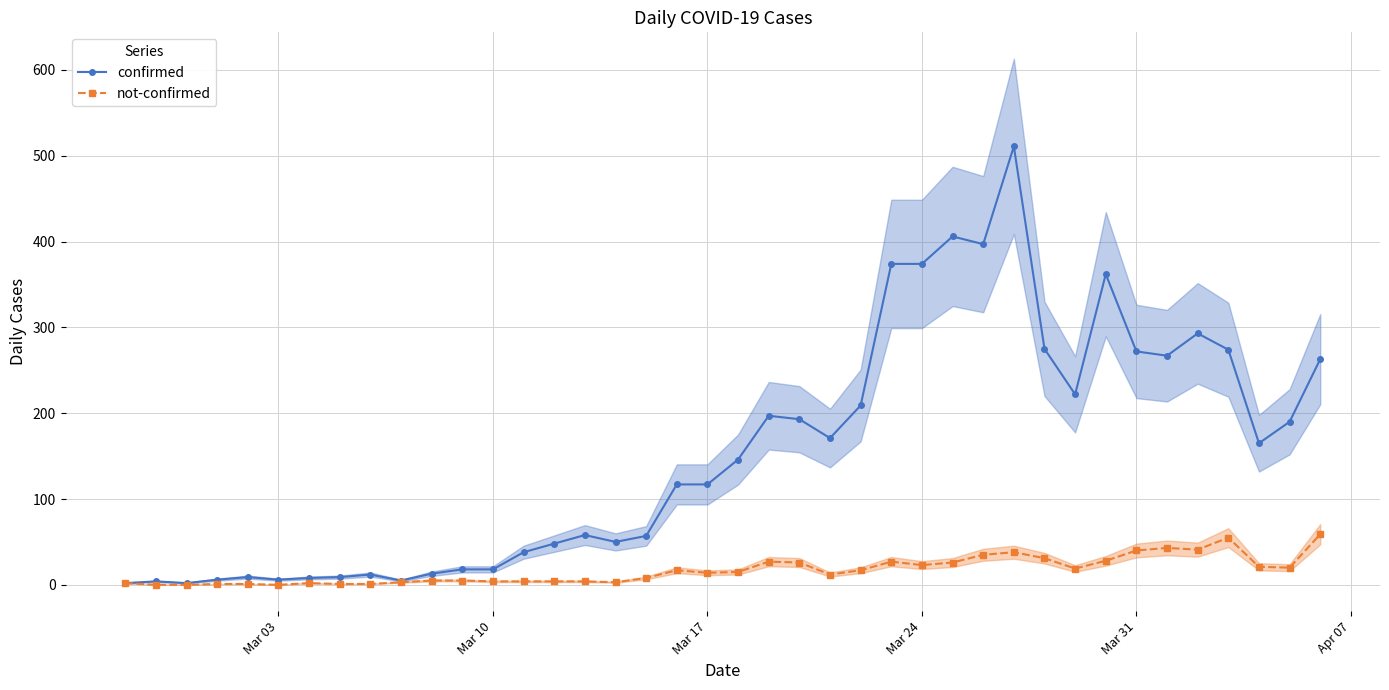

What position from the left is Mar 17?

20